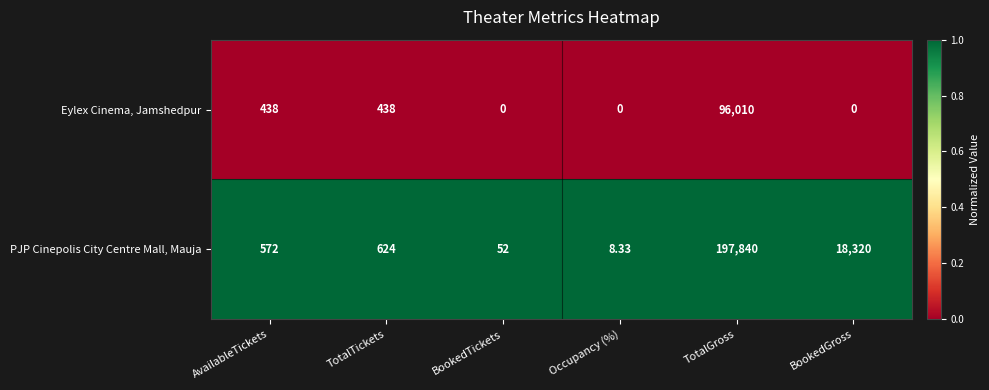

At which label is PJP Cinepolis City Centre Mall, Mauja closest to 98924?

BookedGross